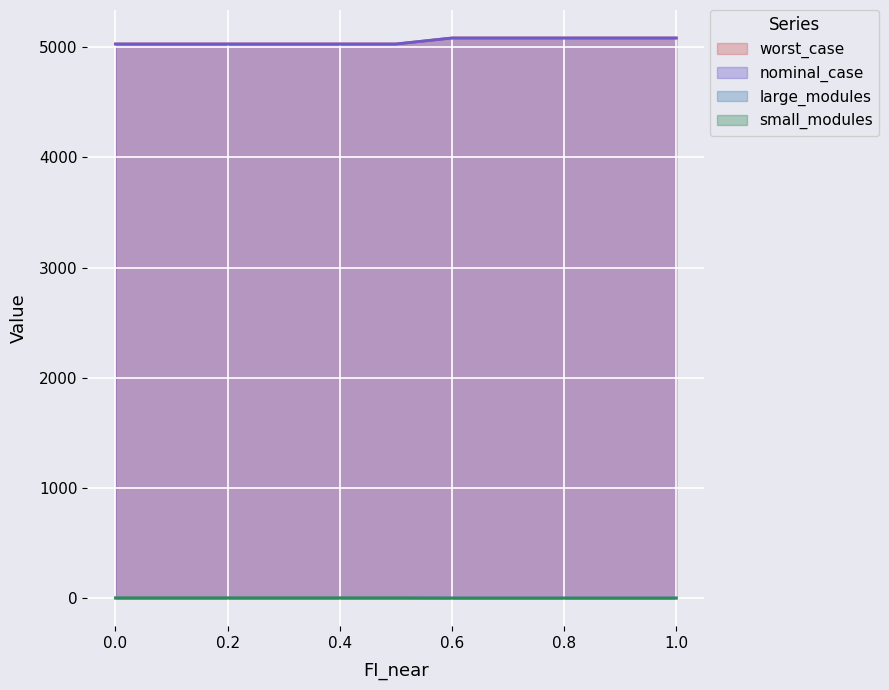

True or false: nominal_case and worst_case intersect in this chart.

False